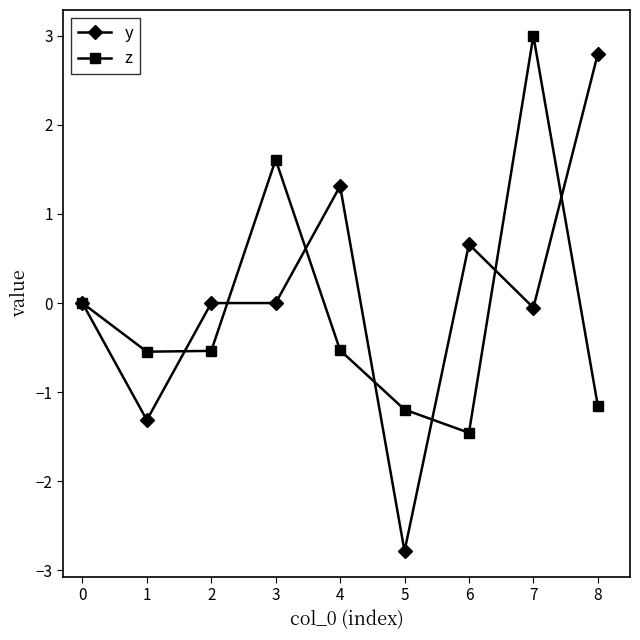

At 5, list the series in order from largest to smallest.

z, y